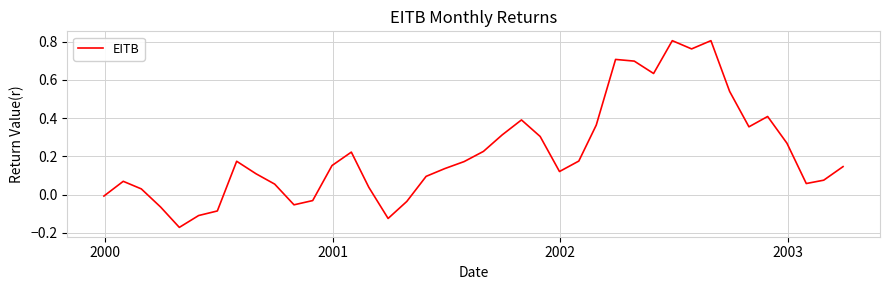

What is the difference between the maximum and minimum values?

1.0